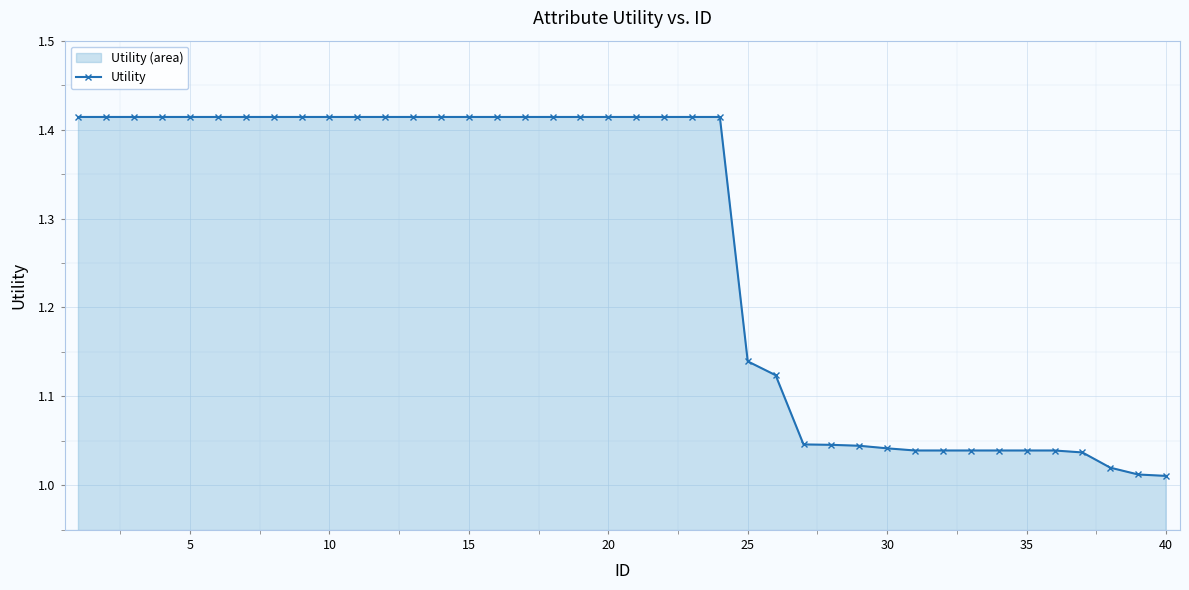

What is the difference between the maximum and minimum values?

0.4